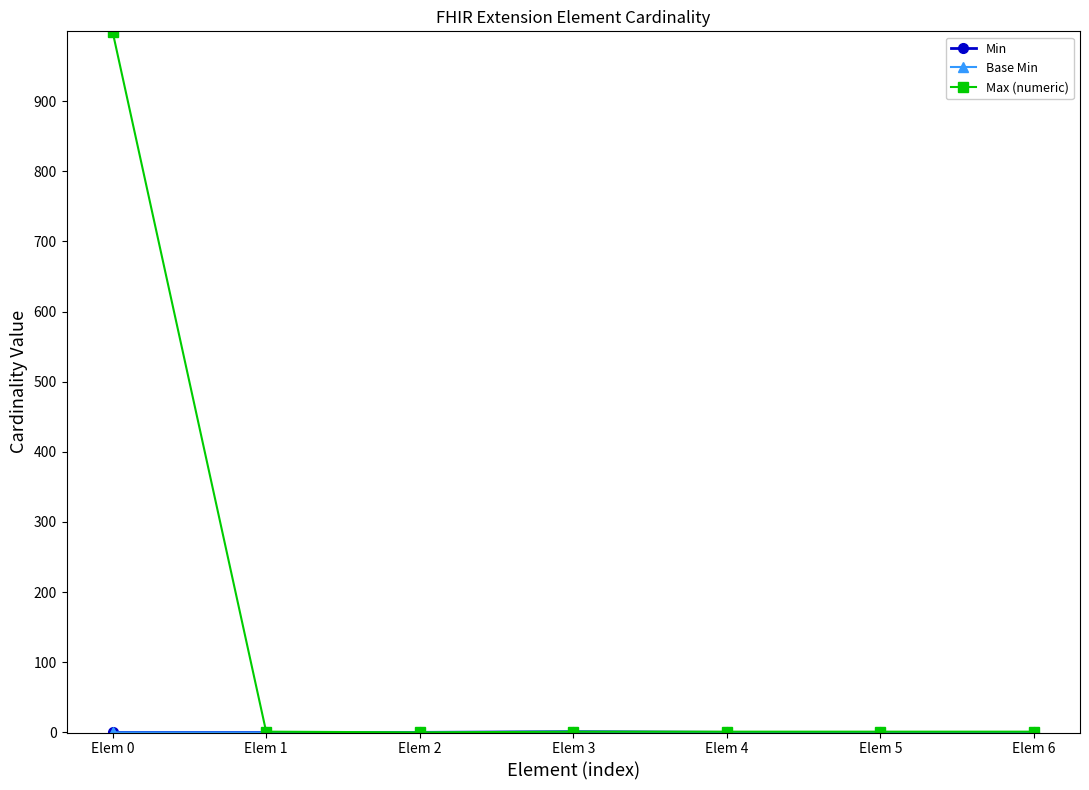

True or false: Base Min has a value of 0 at Elem 2.

False